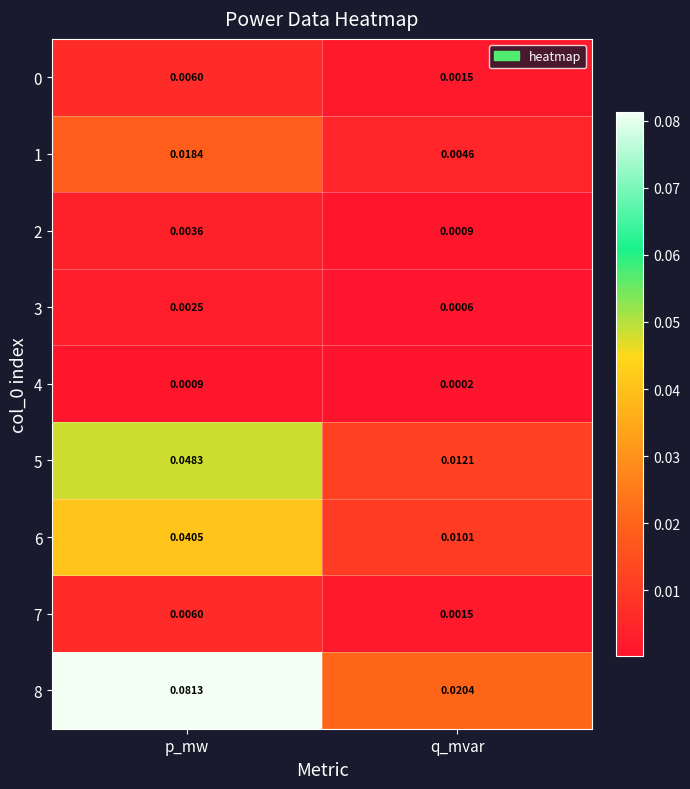

At which category does the chart reach its peak across all series?

p_mw